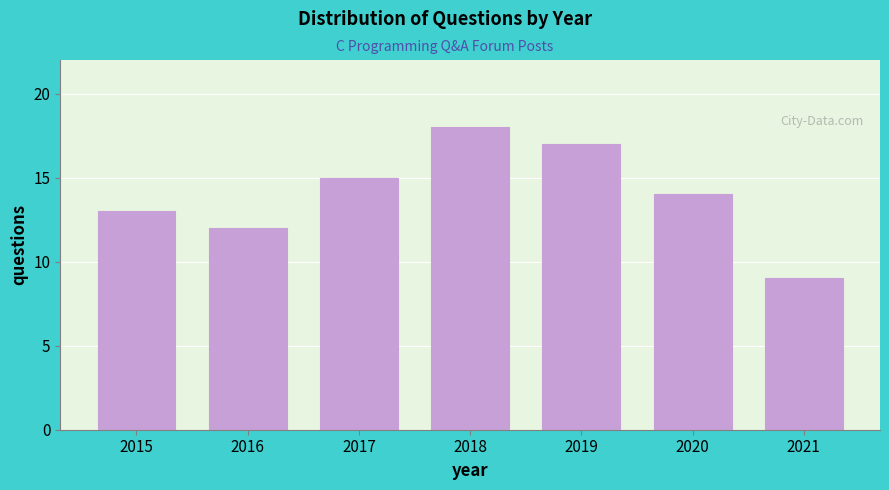

Reading left to right, extract all data points from this chart.

2015=13	2016=12	2017=15	2018=18	2019=17	2020=14	2021=9